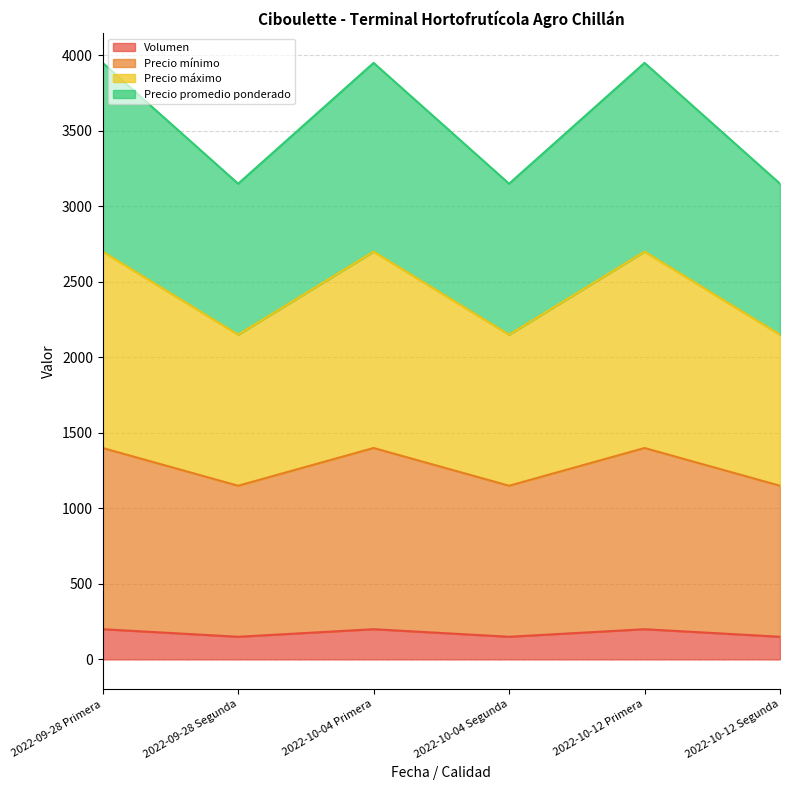

What value does the Volumen series have at 2022-10-04 Primera, to the nearest 10?

200